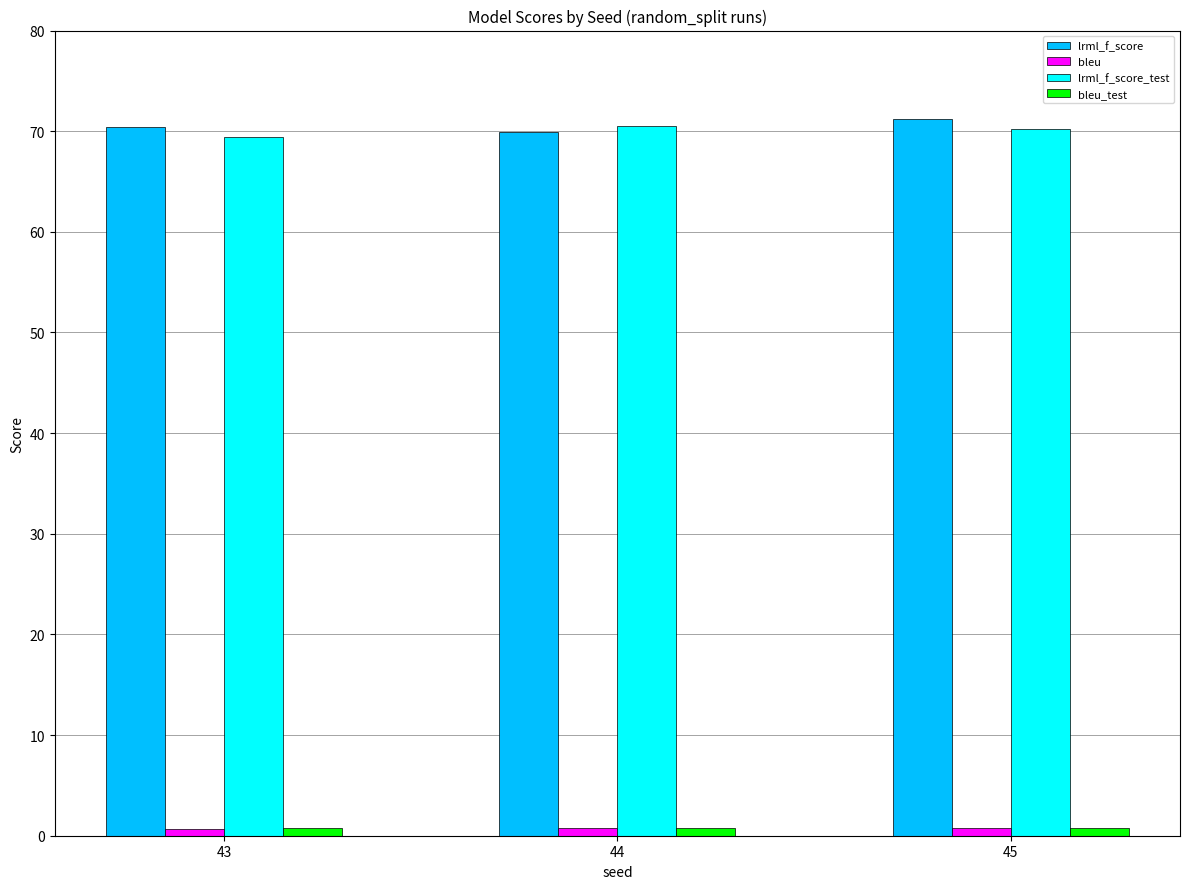

True or false: lrml_f_score has a value of 108.2 at 45.

False